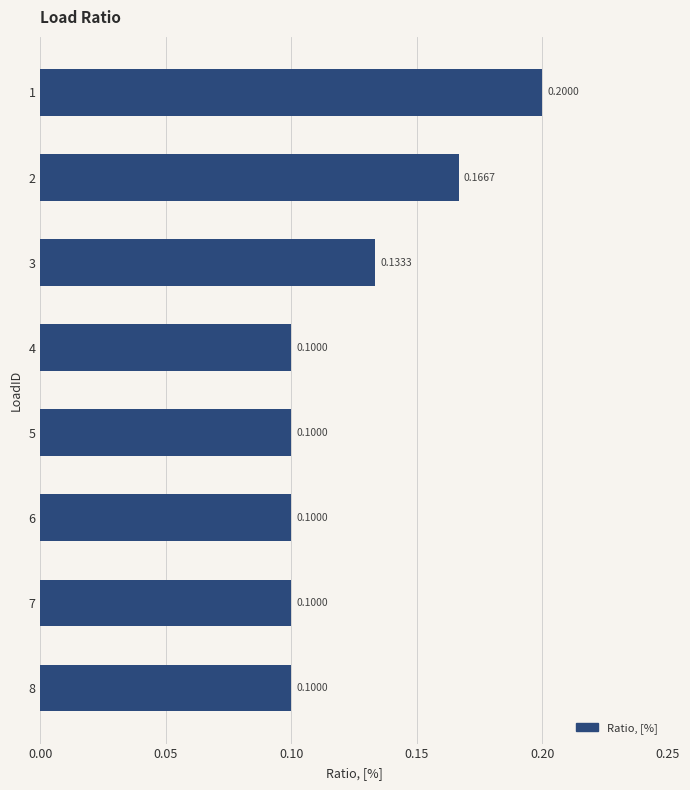

What is the sum of the values at 2 and 5?

0.3